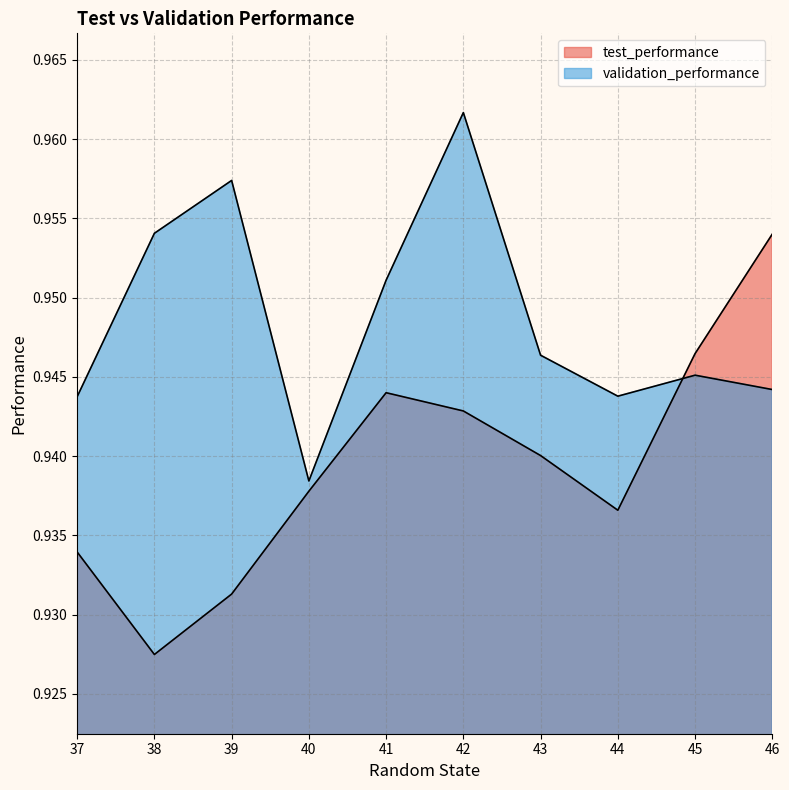

Reading left to right, what are all the values shown in this chart?

test_performance: 37=0.9	38=0.9	39=0.9	40=0.9	41=0.9	42=0.9	43=0.9	44=0.9	45=0.9	46=1.0
validation_performance: 37=0.9	38=1.0	39=1.0	40=0.9	41=1.0	42=1.0	43=0.9	44=0.9	45=0.9	46=0.9